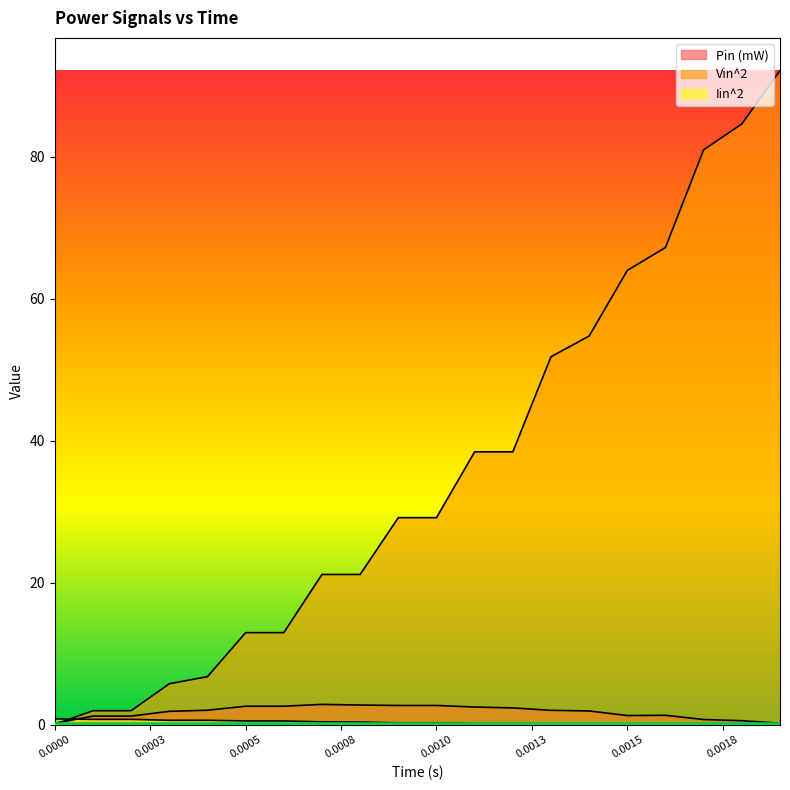

What is the label of the 11th point from the right?

0.0009